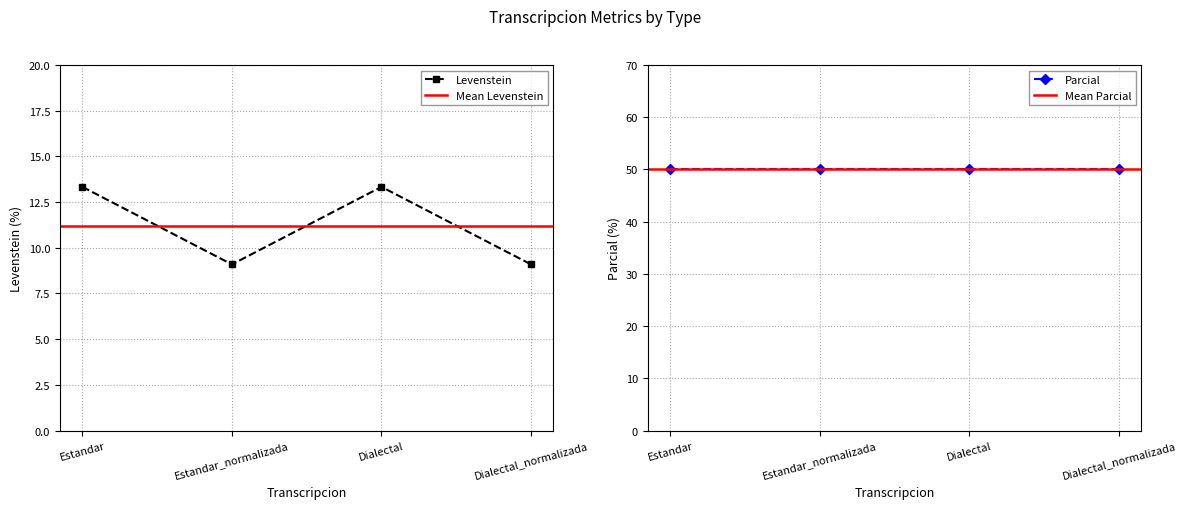

Is it true that the value at Dialectal is 22.5?

False